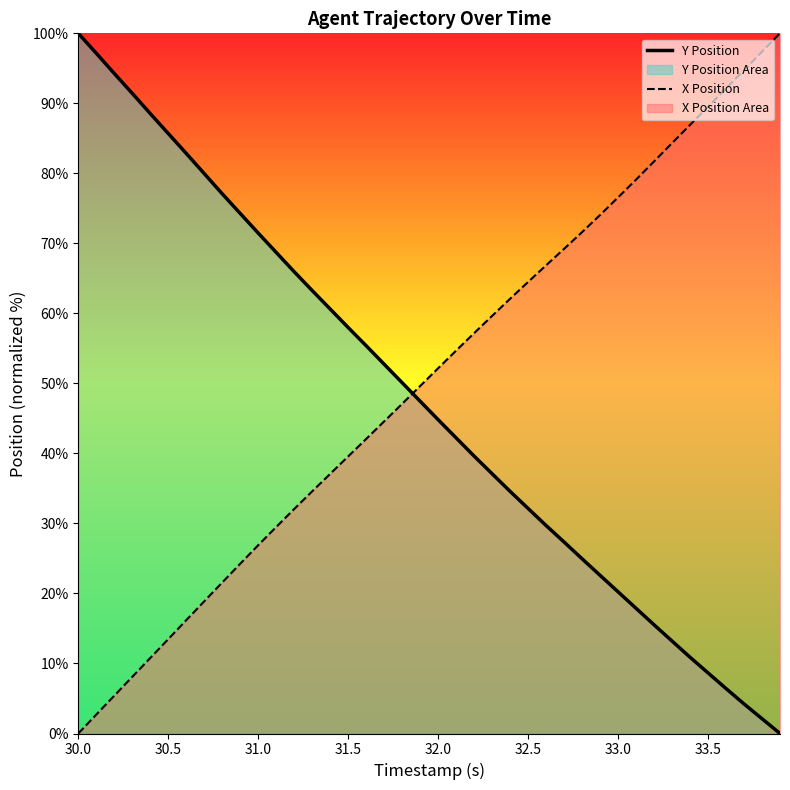

Is it true that X Position equals 13.2 at 31.0?

False